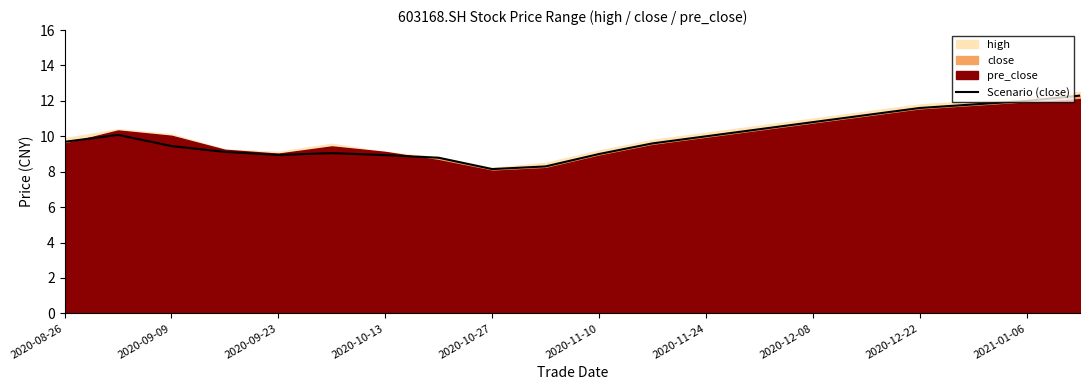

Reading left to right, extract all data points from this chart.

9.7	10.1	9.4	9.1	8.9	9.1	8.9	8.8	8.2	8.3	9.0	9.6	10.0	10.4	10.8	11.2	11.6	11.8	12.0	12.3